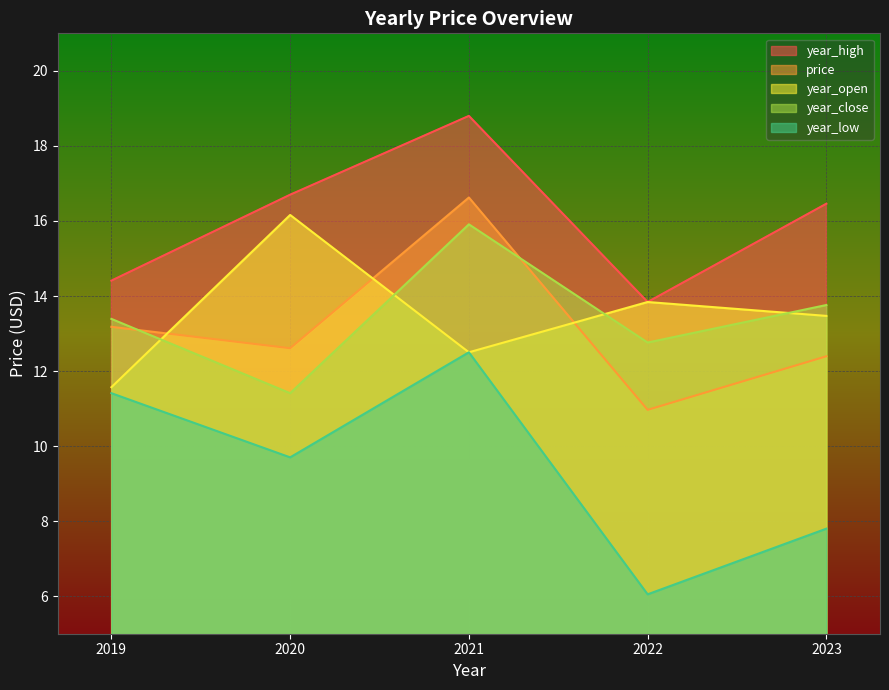

What is the value of the year_close point at the 2nd from the left?

11.4